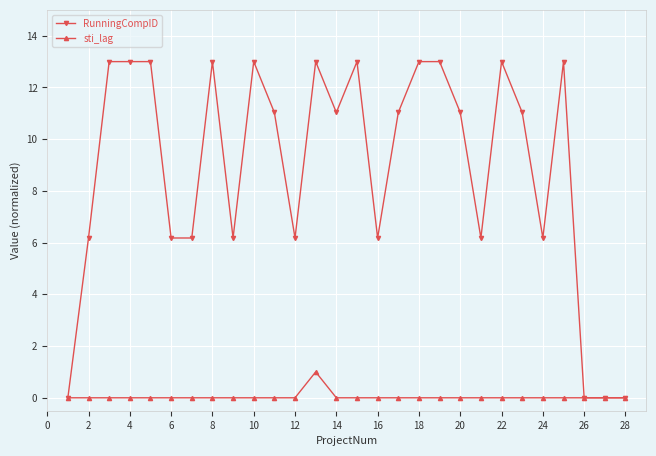

At how many categories does at least one series exceed 3?

24